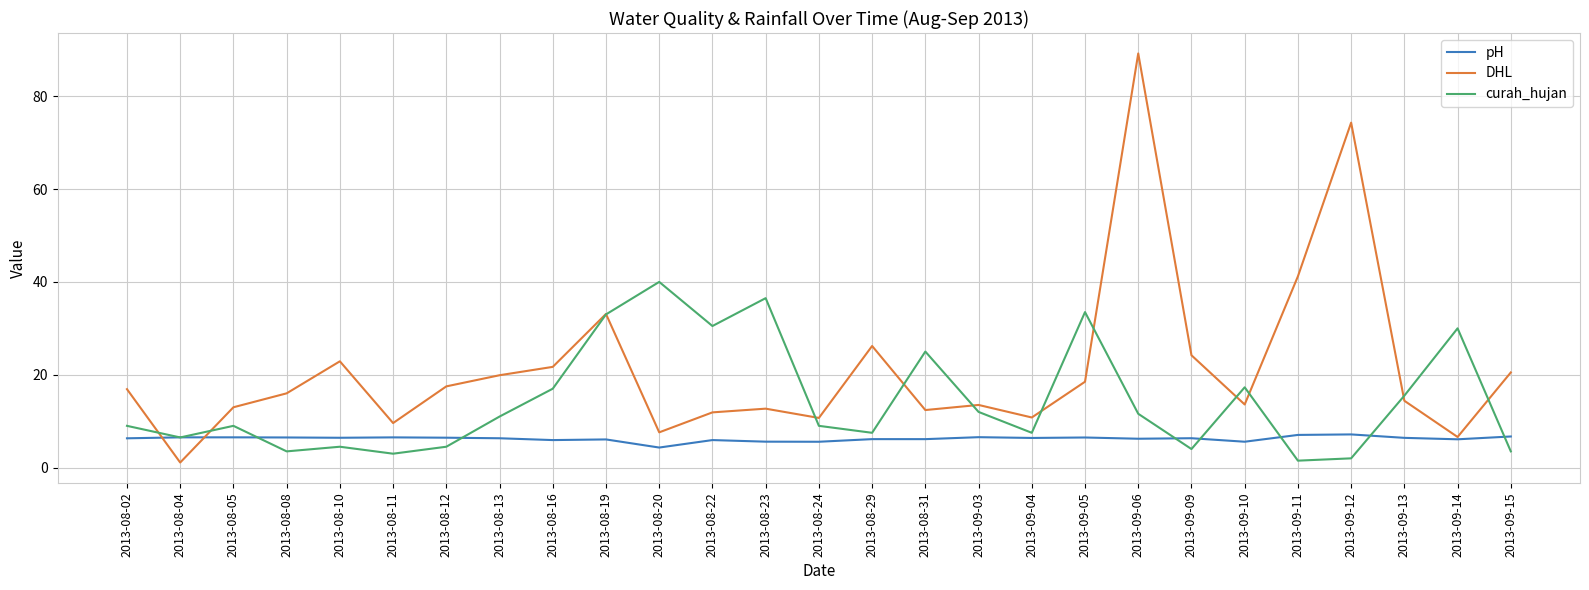

What is the total value across all series at 2013-09-09?

34.5